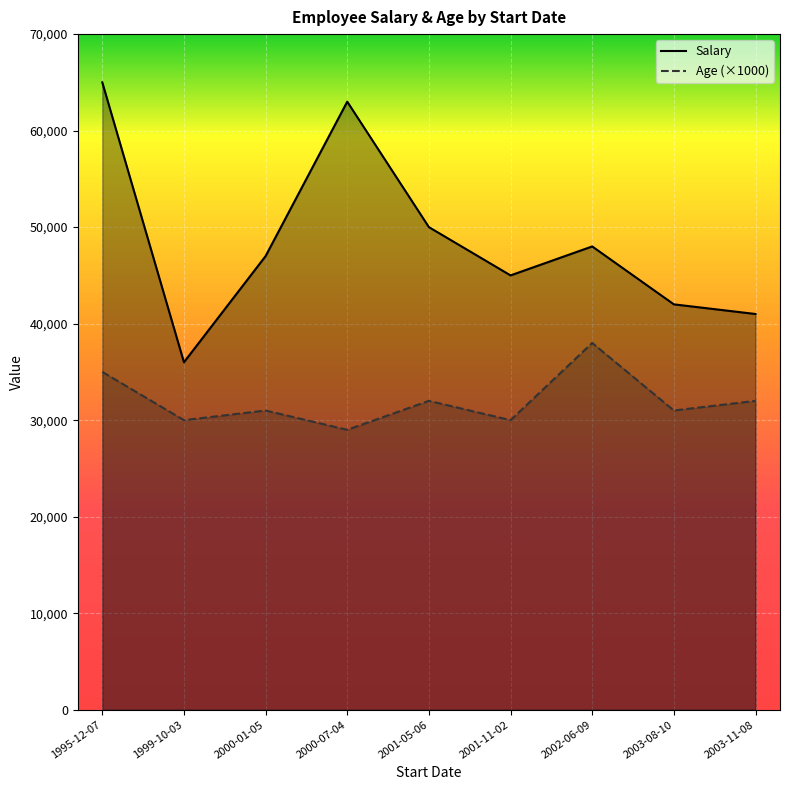

At which category does Salary reach its first local valley?

1999-10-03